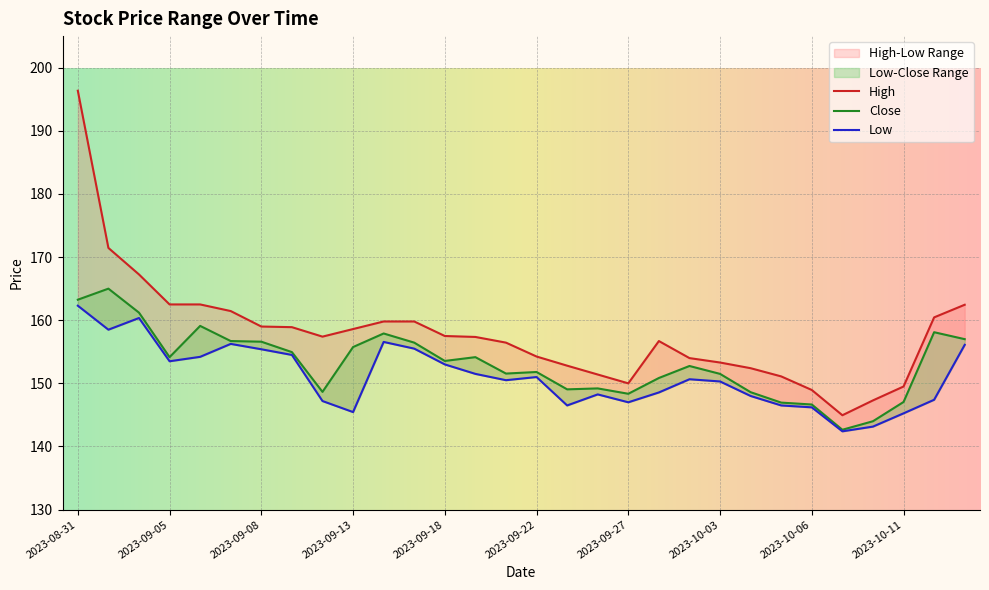

Is it true that Close equals 204.5 at 2023-09-13?

False